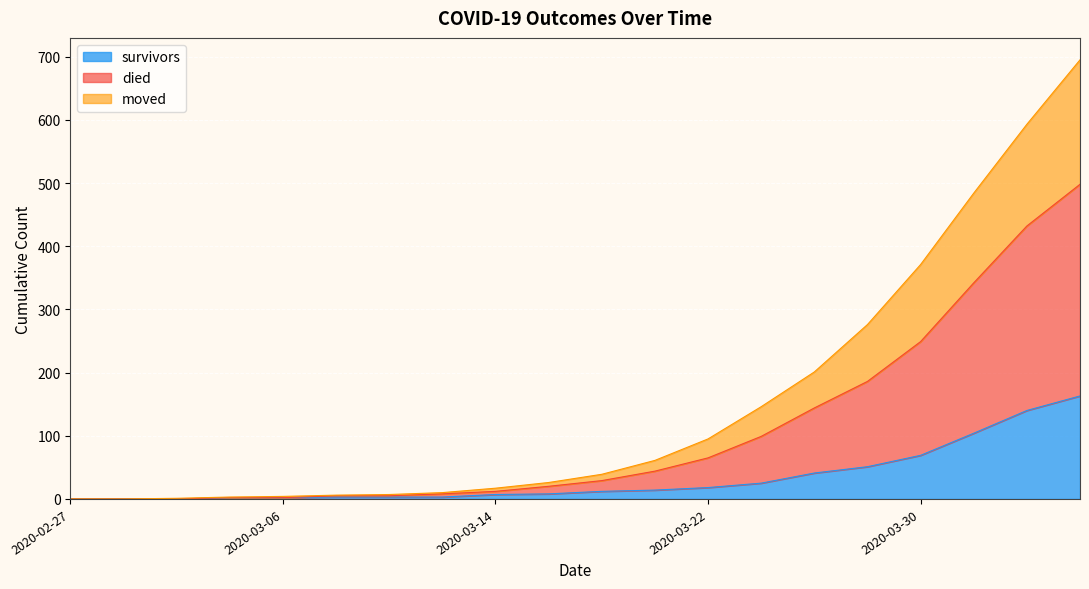

True or false: survivors has more than 0 interior local peaks.

False